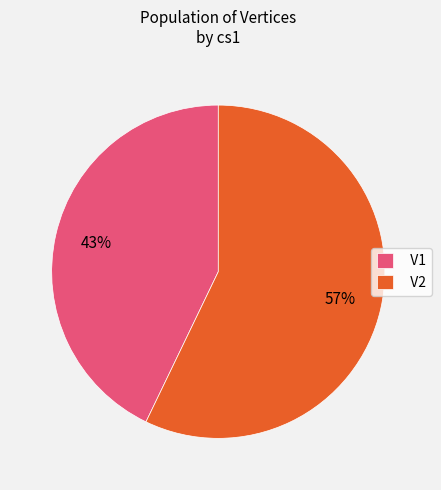

Which slice is the smallest?

V1